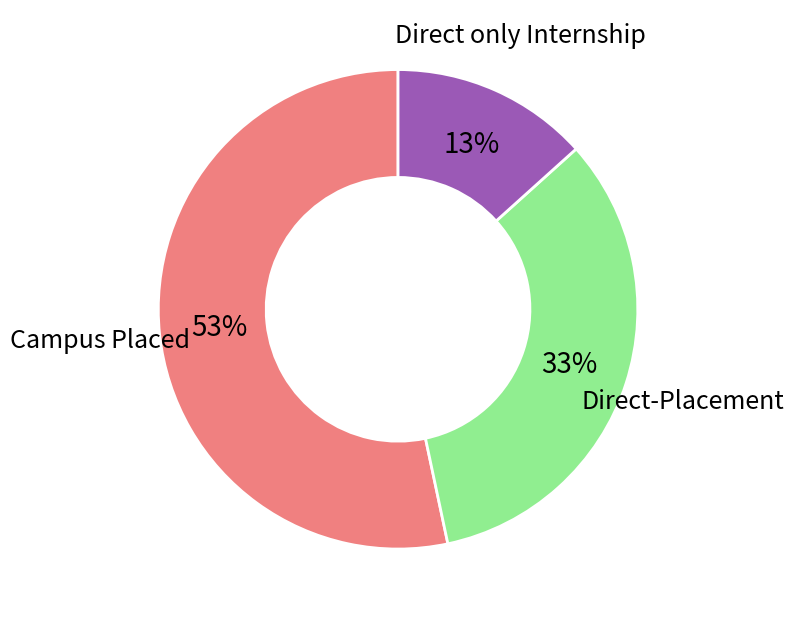

To the nearest percent, what is the difference between the Direct-Placement and Direct only Internship slice percentages?

20%